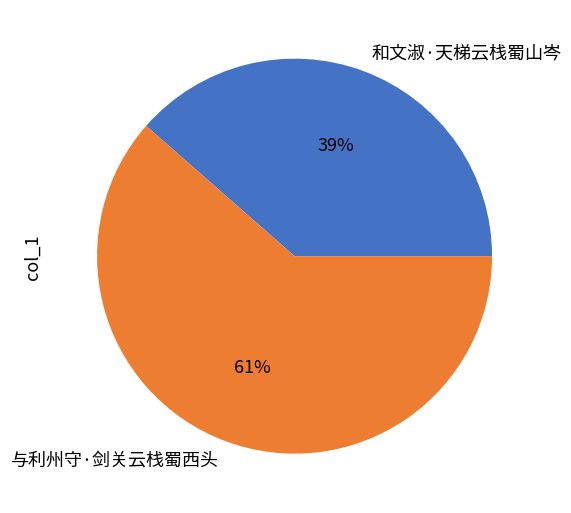

Which category has the biggest portion of the pie?

与利州守·剑关云栈蜀西头